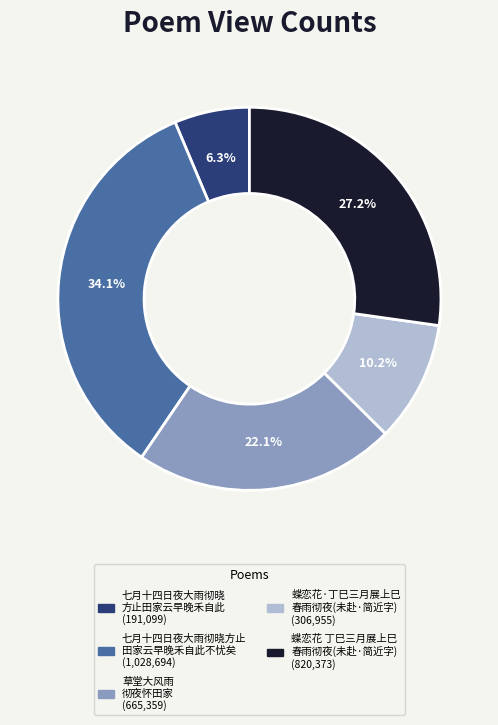

Is there any slice that represents more than half of the pie?

No